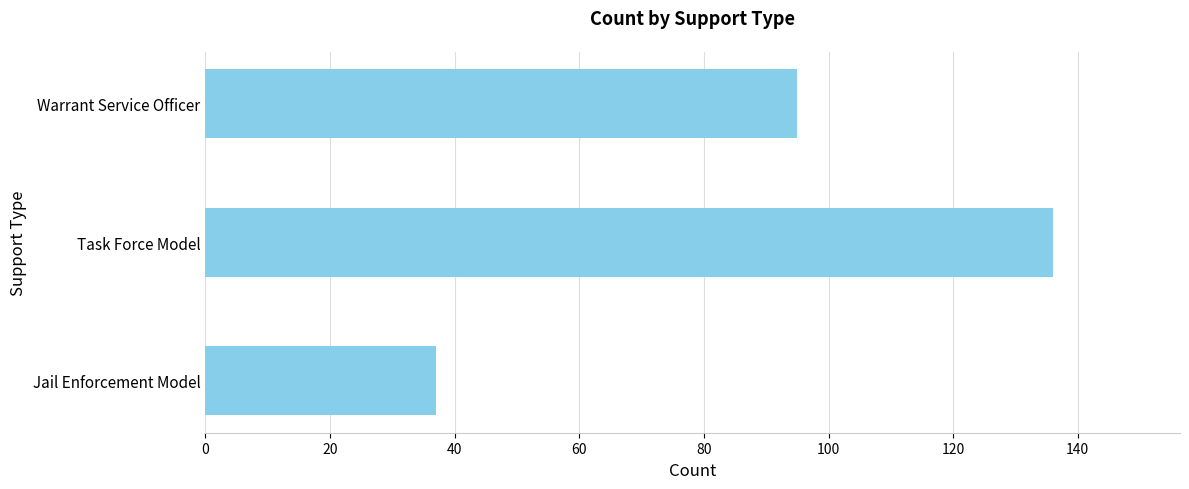

At which label is the value closest to 86?

Warrant Service Officer